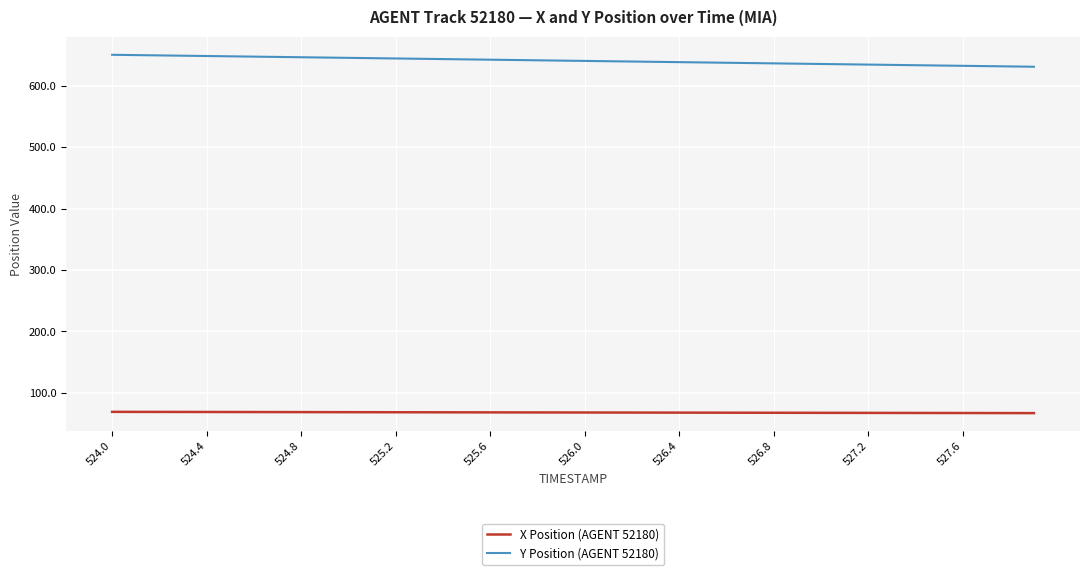

What is the maximum value shown in the chart?

650.7